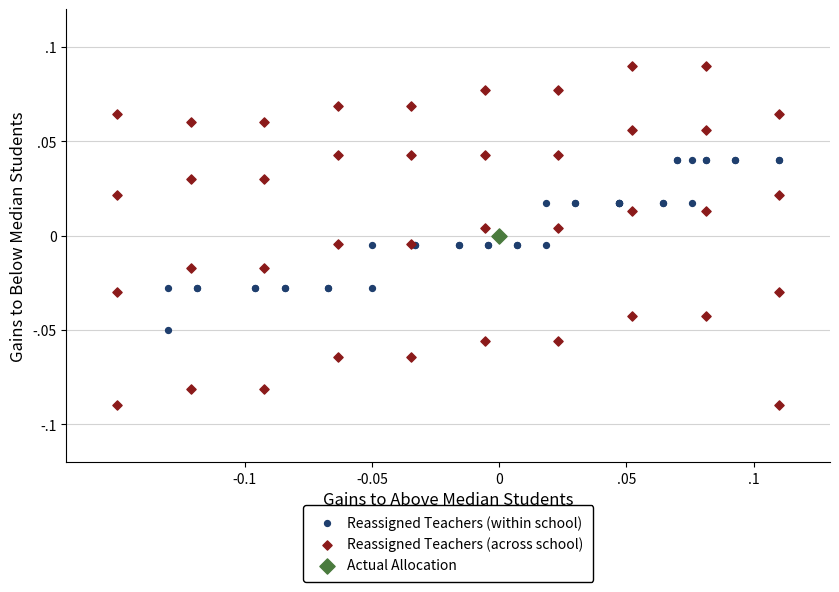

Which series reaches the minimum Y coordinate?

Reassigned Teachers (across school)